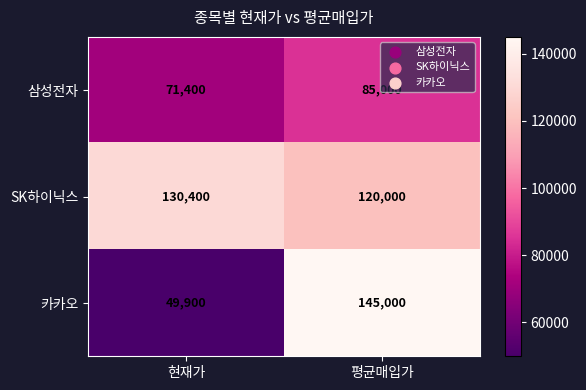

At 현재가, list the series in order from largest to smallest.

SK하이닉스, 삼성전자, 카카오